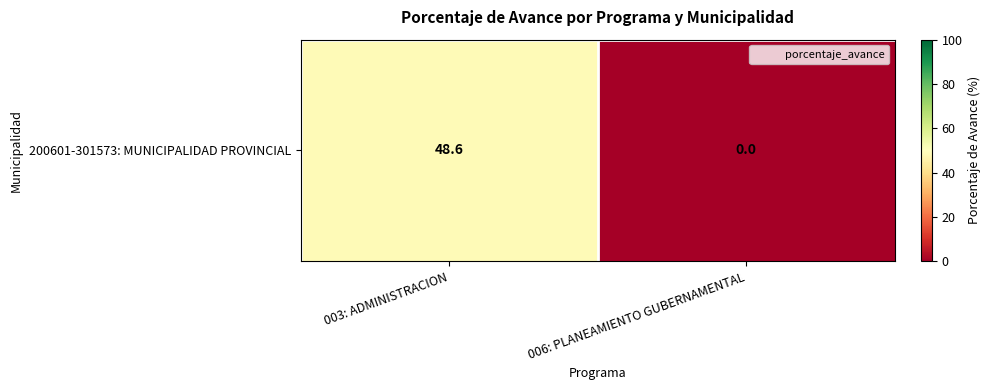

What is the average value?

24.3